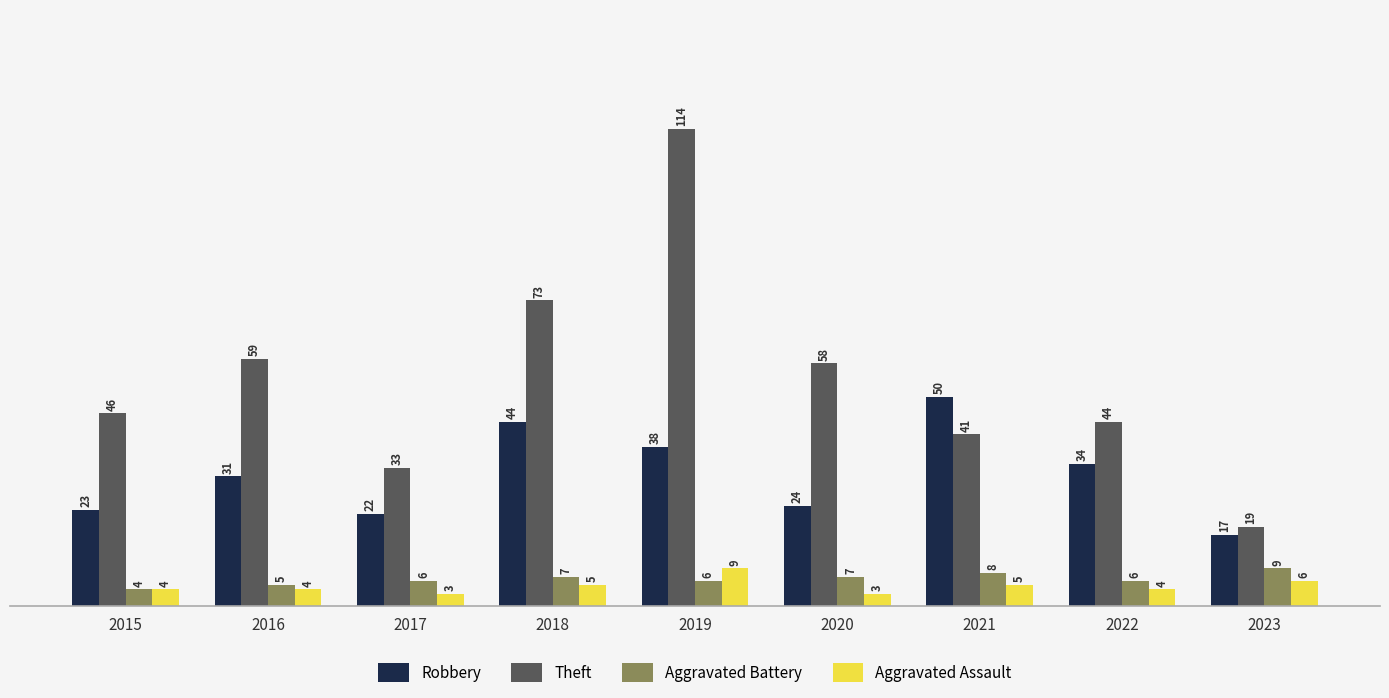

How many bars are there in total?

36